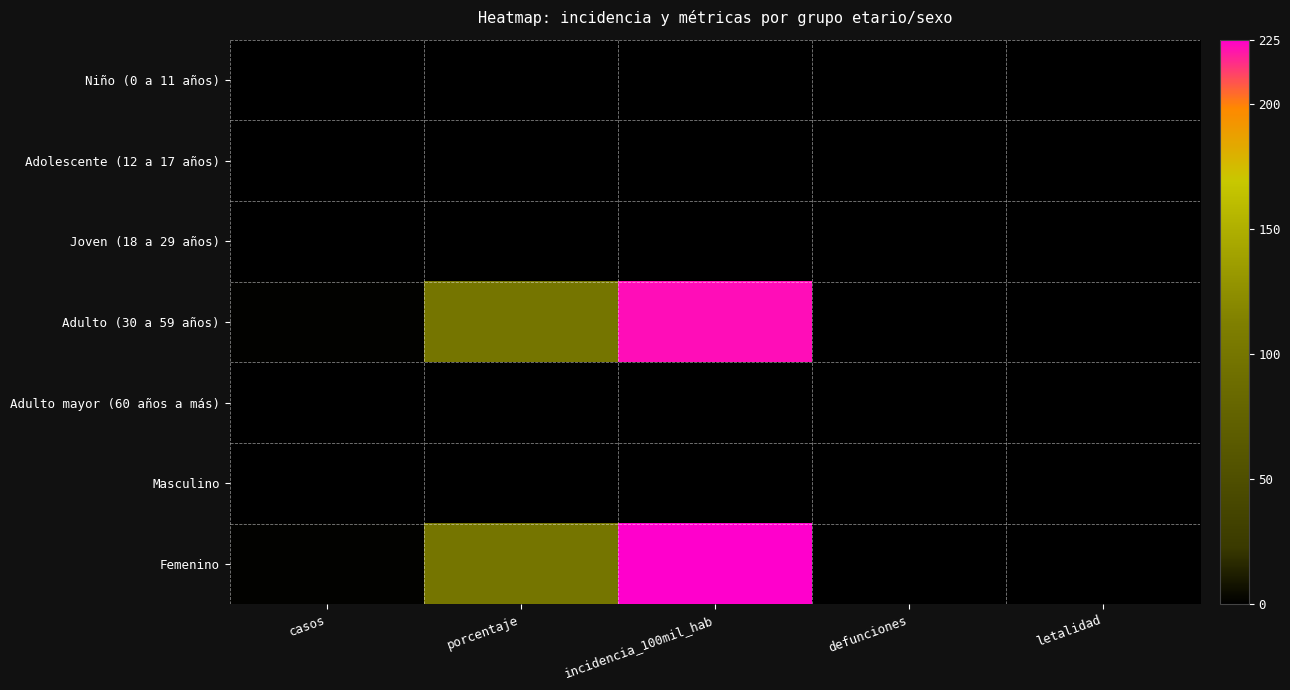

Reading left to right, list all the values displayed in this chart.

Niño (0 a 11 años): casos=0.0	porcentaje=0.0	incidencia_100mil_hab=0.0	defunciones=0.0	letalidad=0.0
Adolescente (12 a 17 años): casos=0.0	porcentaje=0.0	incidencia_100mil_hab=0.0	defunciones=0.0	letalidad=0.0
Joven (18 a 29 años): casos=0.0	porcentaje=0.0	incidencia_100mil_hab=0.0	defunciones=0.0	letalidad=0.0
Adulto (30 a 59 años): casos=1.0	porcentaje=100.0	incidencia_100mil_hab=222.7	defunciones=0.0	letalidad=0.0
Adulto mayor (60 años a más): casos=0.0	porcentaje=0.0	incidencia_100mil_hab=0.0	defunciones=0.0	letalidad=0.0
Masculino: casos=0.0	porcentaje=0.0	incidencia_100mil_hab=0.0	defunciones=0.0	letalidad=0.0
Femenino: casos=1.0	porcentaje=100.0	incidencia_100mil_hab=225.7	defunciones=0.0	letalidad=0.0